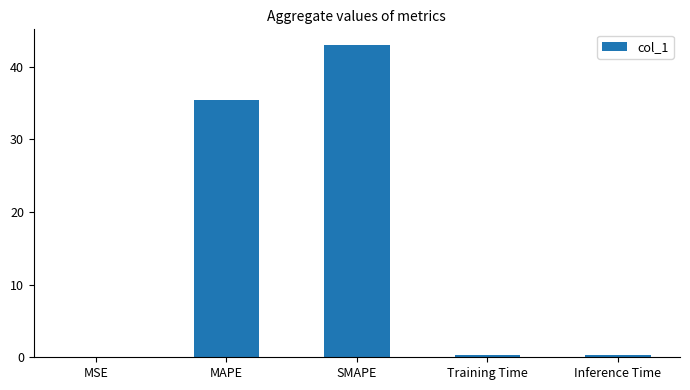

What is the change in value from MSE to MAPE?

+35.4